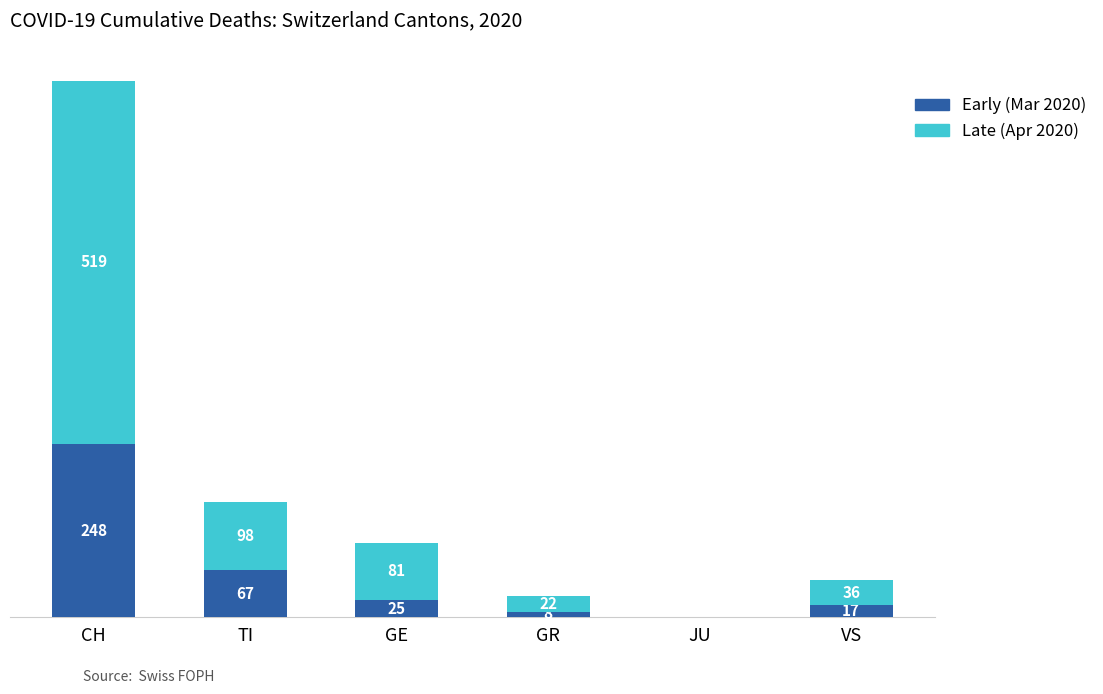

Which category has the highest value in the Early (Mar 2020) series?

CH